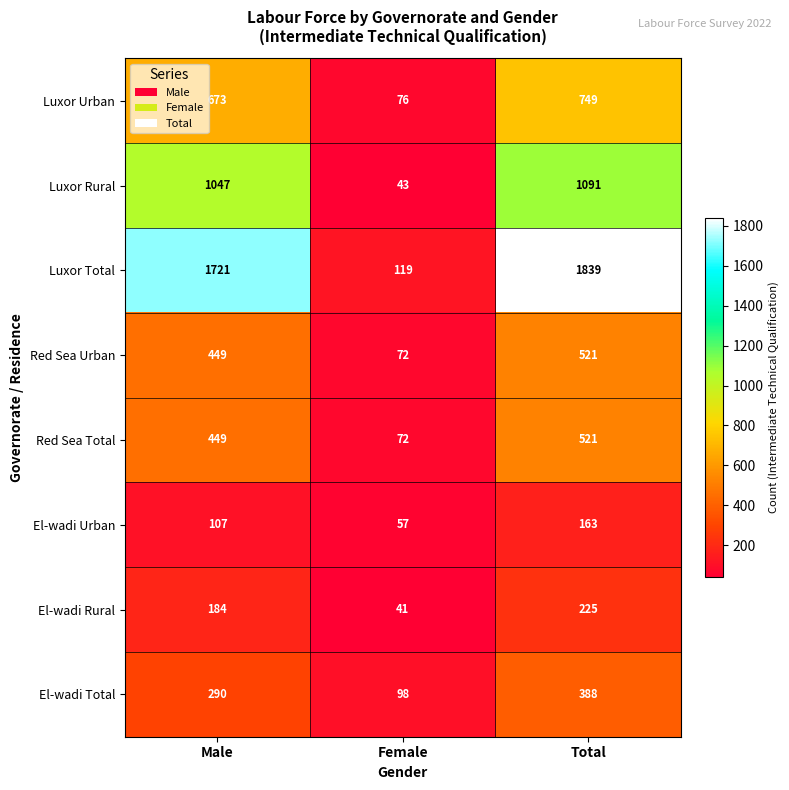

At which category is the sum across all series the highest?

Total